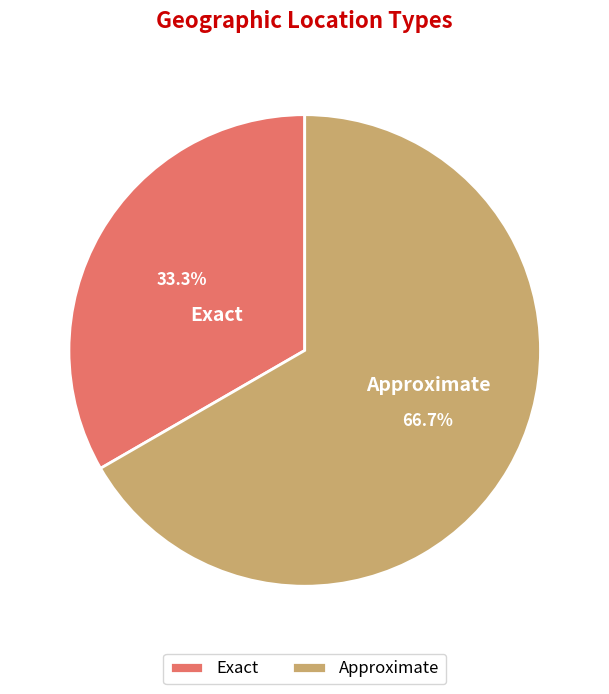

To the nearest percent, what is the combined percentage of Exact and Approximate?

100%